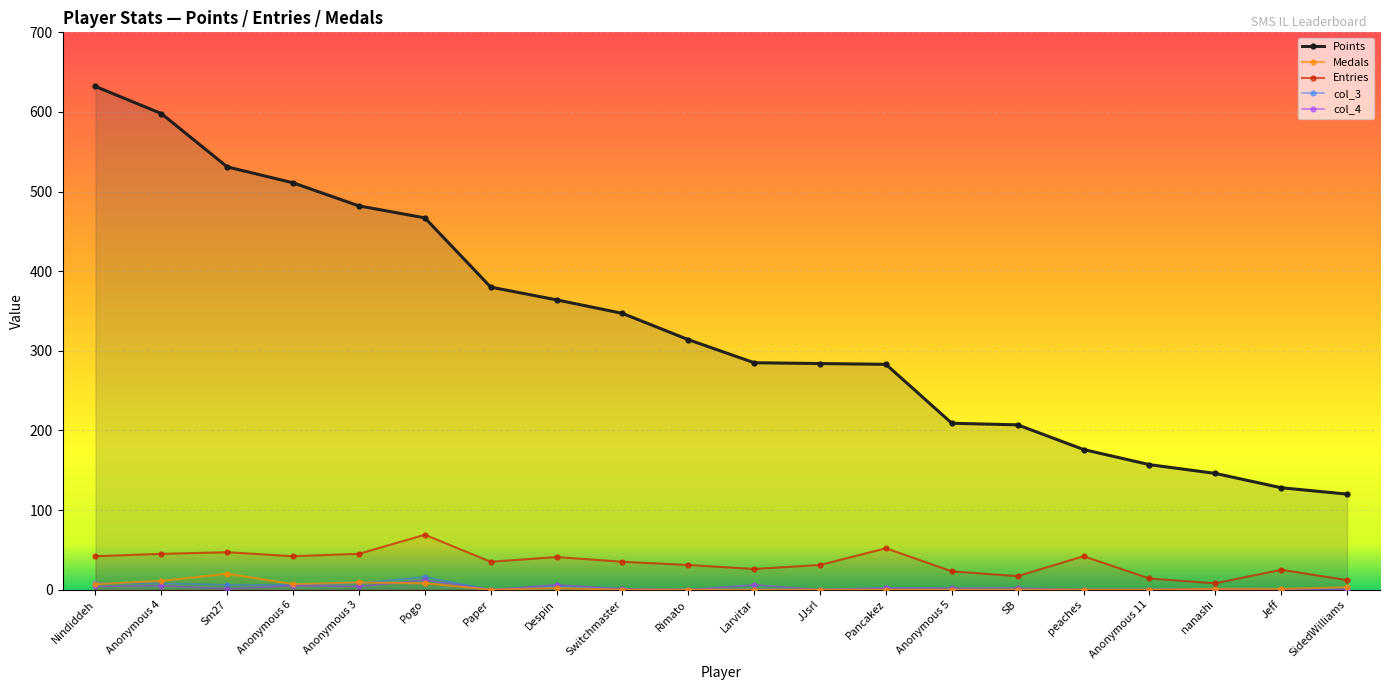

True or false: Entries and col_3 cross at least once.

False